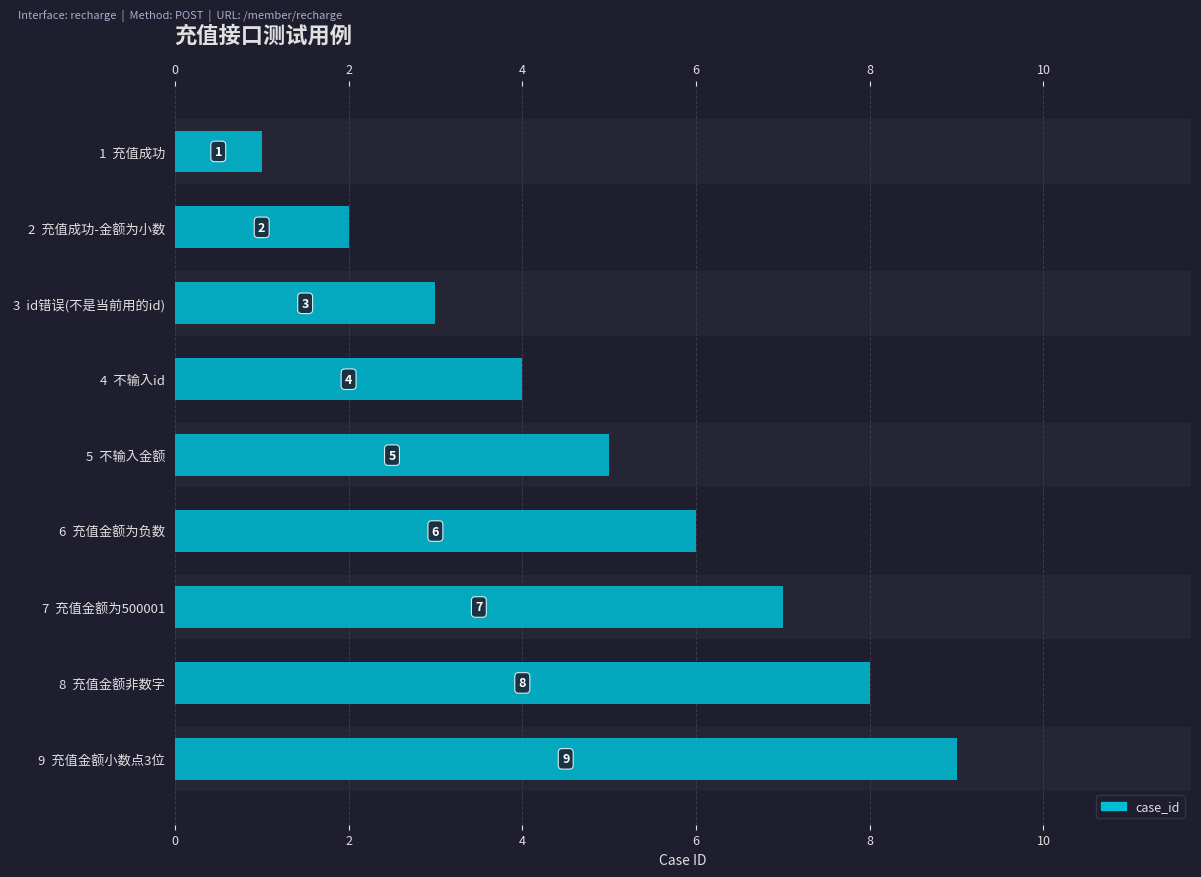

The chart shows a value of 2 at 1 充值成功. True or false?

False